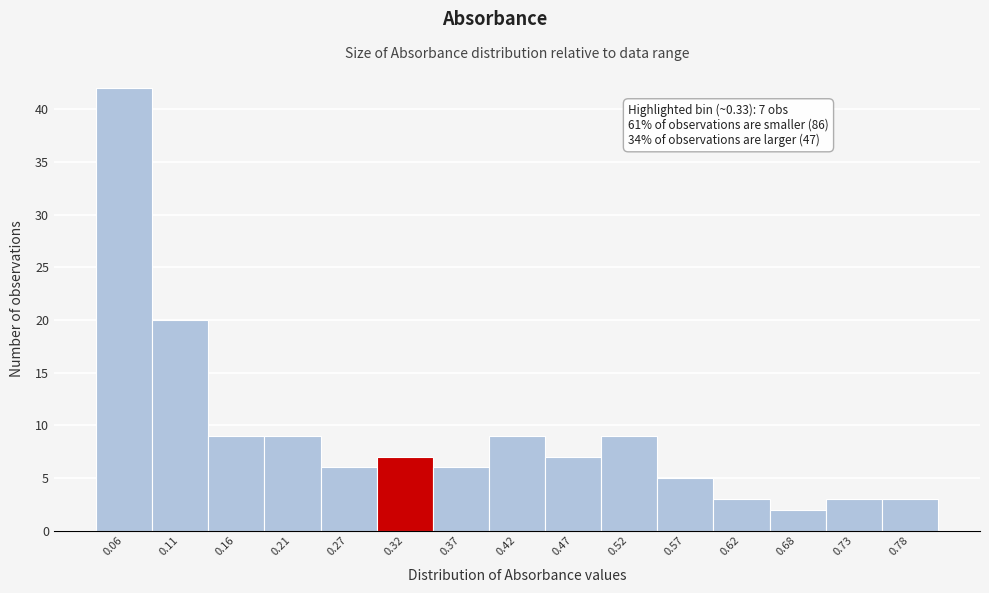

Reading left to right, transcribe all the data shown in this chart.

0.06=42	0.11=20	0.16=9	0.21=9	0.27=6	0.32=7	0.37=6	0.42=9	0.47=7	0.52=9	0.57=5	0.62=3	0.68=2	0.73=3	0.78=3